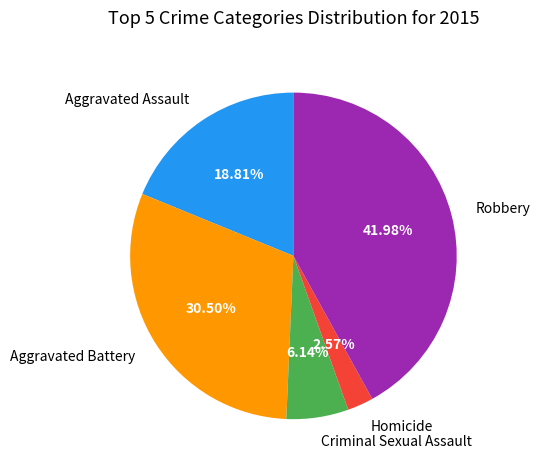

Does Aggravated Assault account for over 50% of the chart?

No